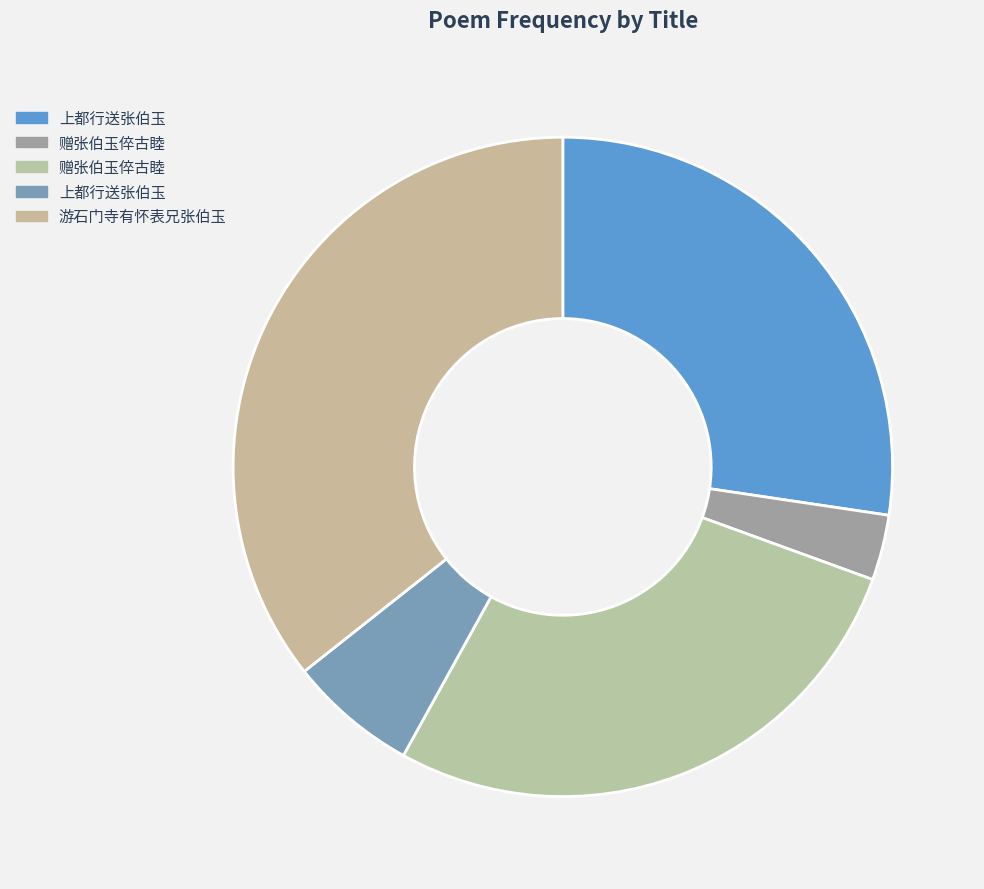

Count the number of slices in the pie.

5